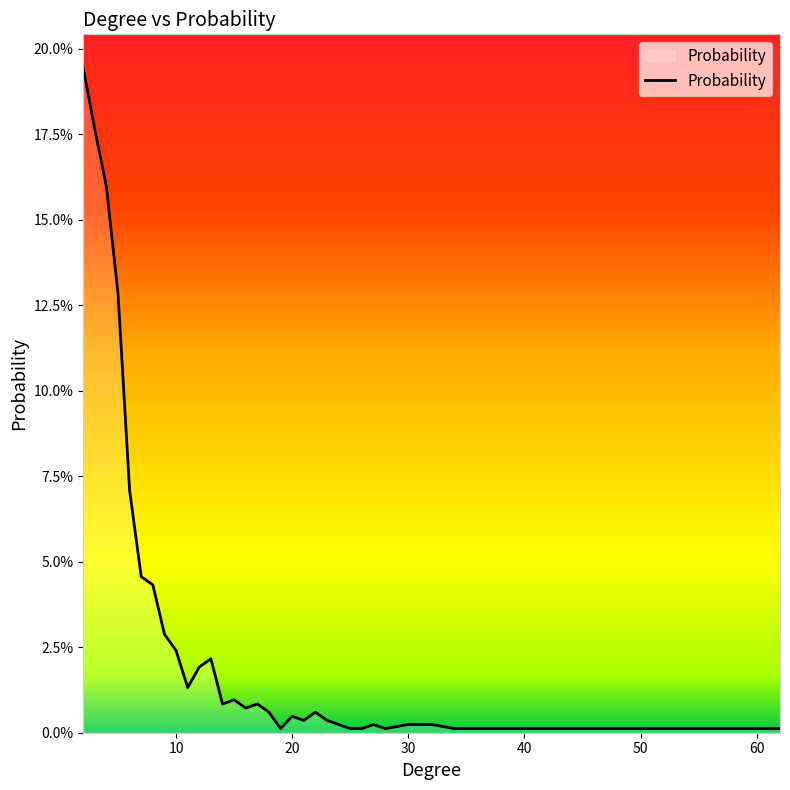

Does the chart display data point markers on the line(s)?

No